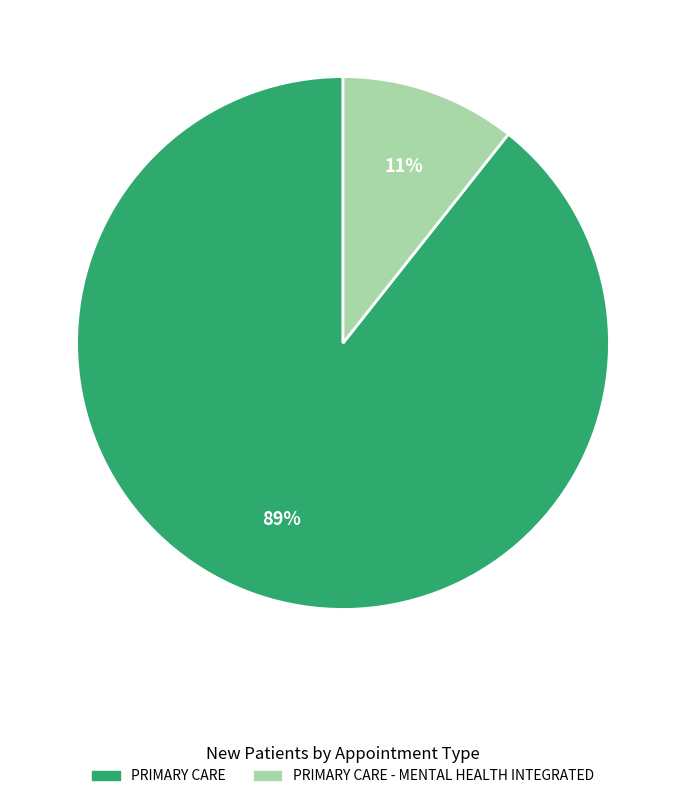

Is there any slice that represents more than half of the pie?

Yes